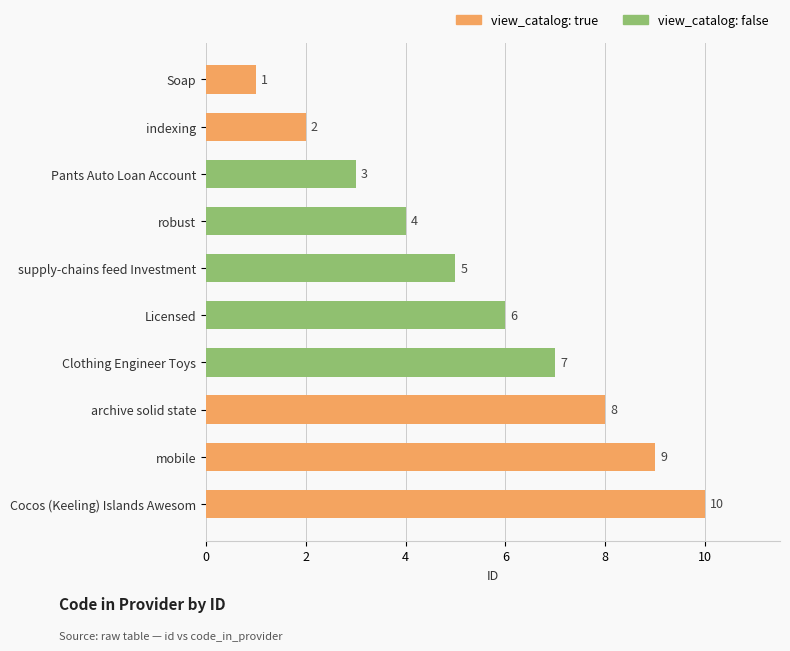

What is the change in value from indexing to archive solid state?

+6